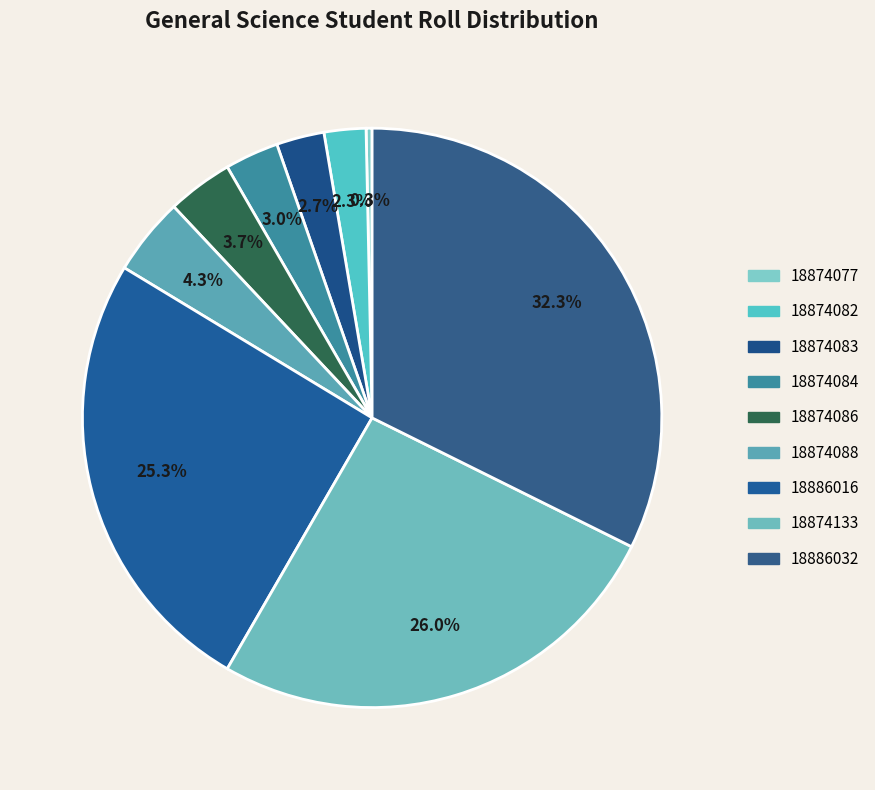

Which slice is the largest?

18886032